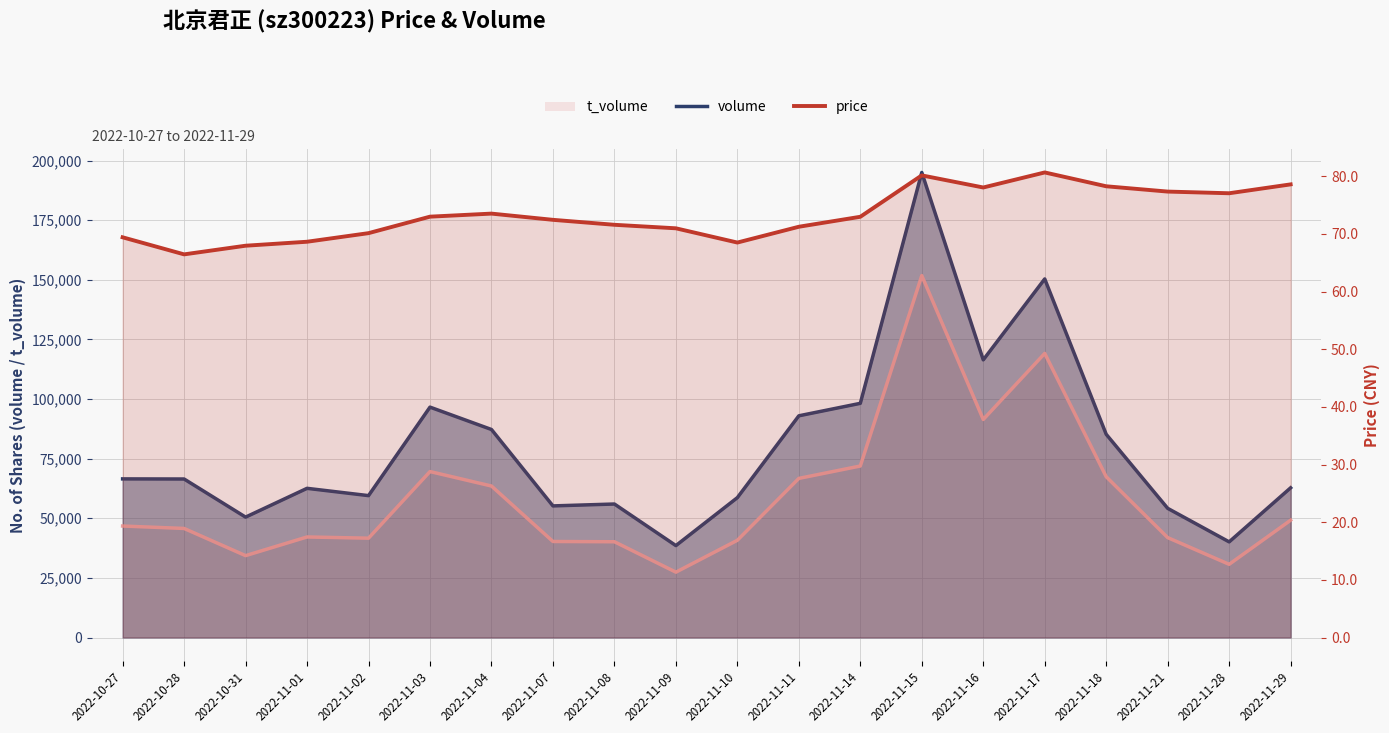

Reading right to left, transcribe all the data shown in this chart.

volume: 62772.0	40105.0	54166.0	85211.0	150355.0	116421.0	195002.0	98194.0	92962.0	58654.0	38545.0	55978.0	55186.0	87224.0	96602.0	59496.0	62556.0	50487.0	66466.0	66514.0
price: 78.6	77.1	77.3	78.3	80.7	78.1	80.2	73.0	71.2	68.5	71.0	71.6	72.5	73.5	73.0	70.1	68.7	68.0	66.5	69.4